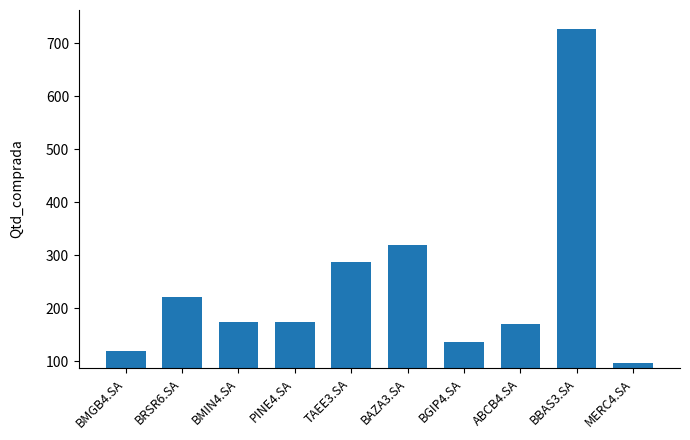

Which has a higher value, MERC4.SA or PINE4.SA?

PINE4.SA